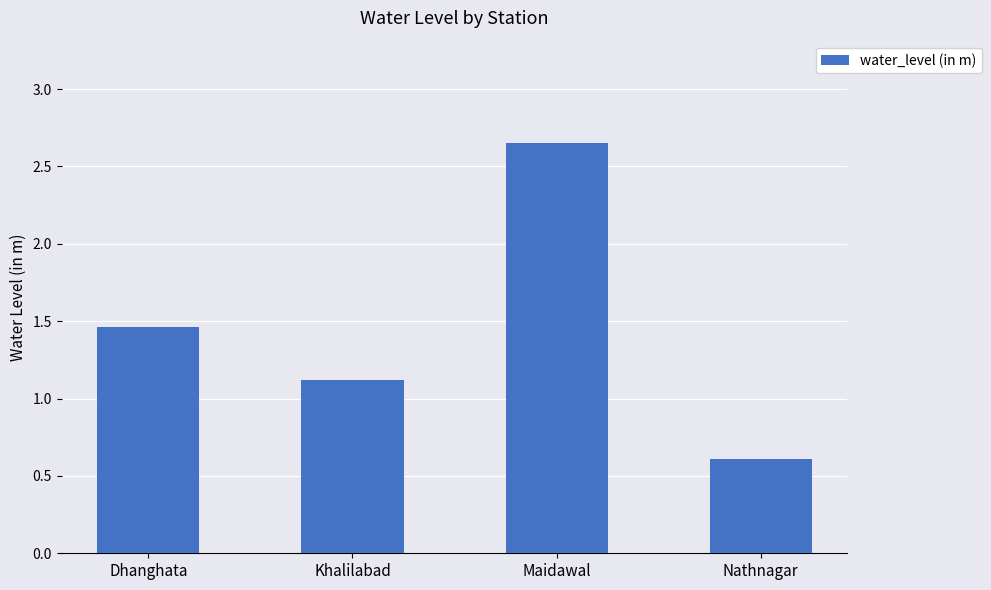

Does the chart contain any negative values?

No